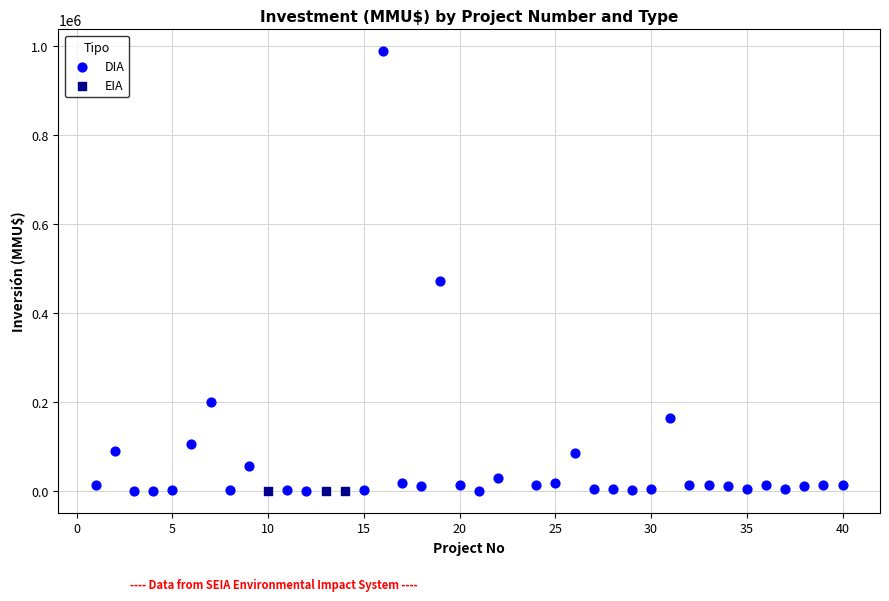

Which series contains the highest Y value?

DIA